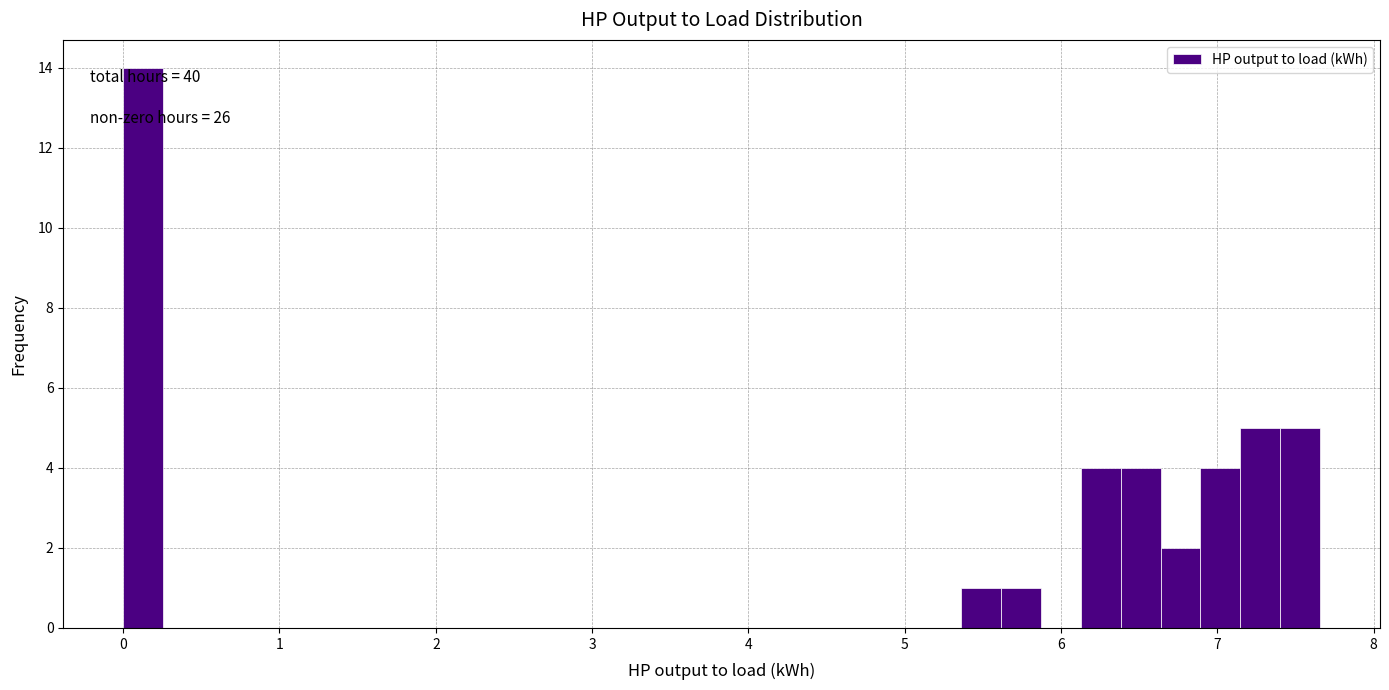

Around what value on the x-axis is the tallest bar? Give the approximate position of its centre, as read against the axis.

0.1